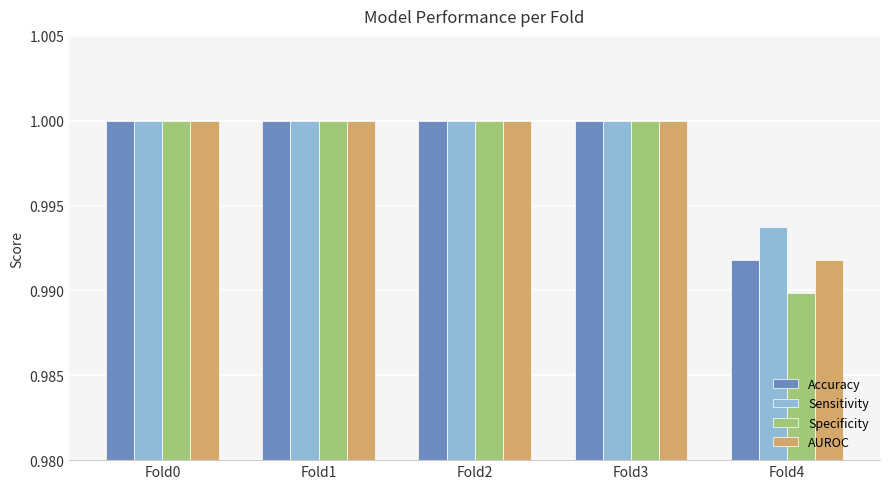

At which label does AUROC reach its minimum?

Fold4